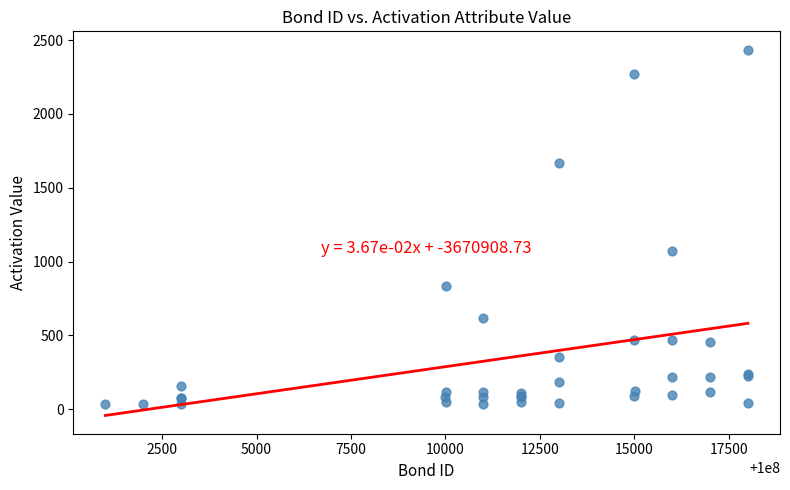

What Y value in the scatter plot is closest to 1234?

1068